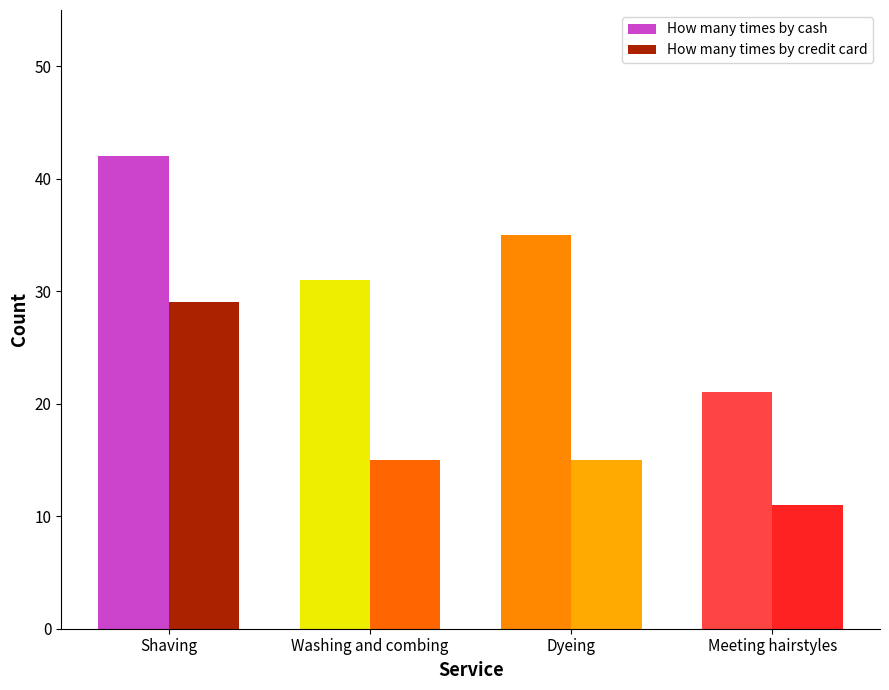

What is the spread (max minus min) of values at Shaving?

13